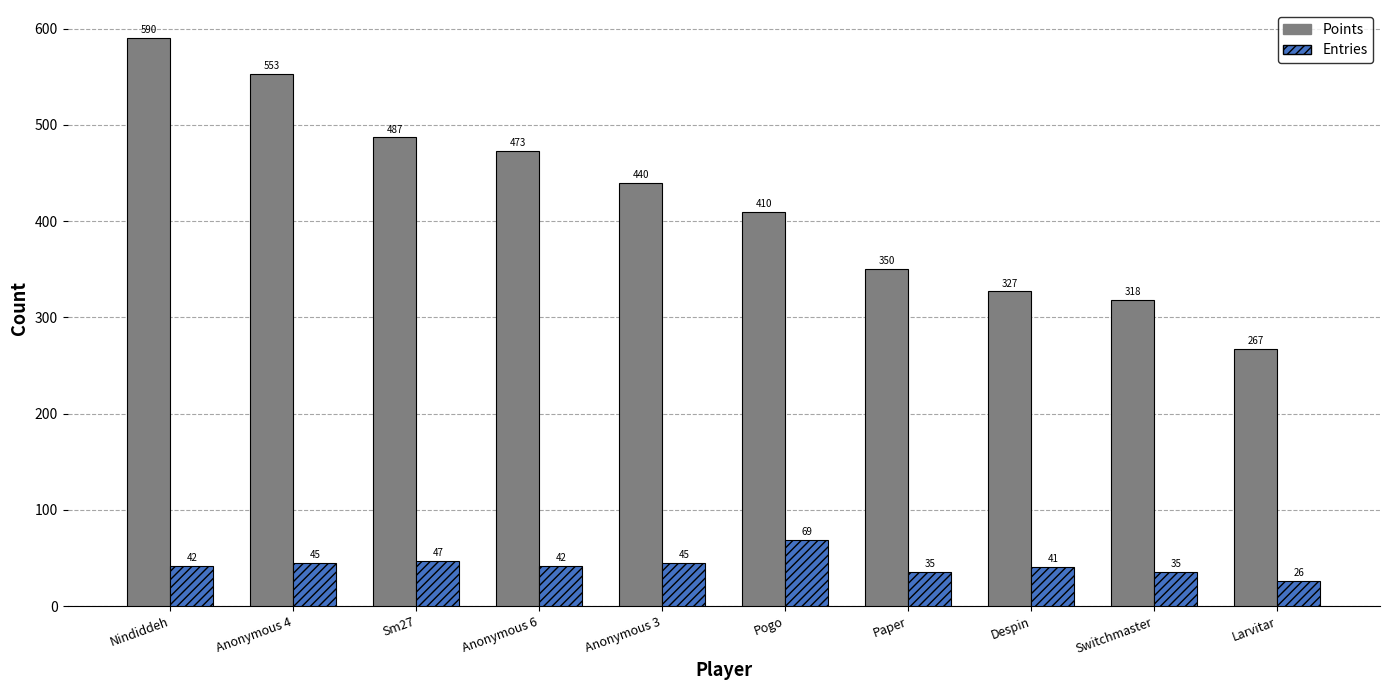

At how many categories does at least one series exceed 263?

10